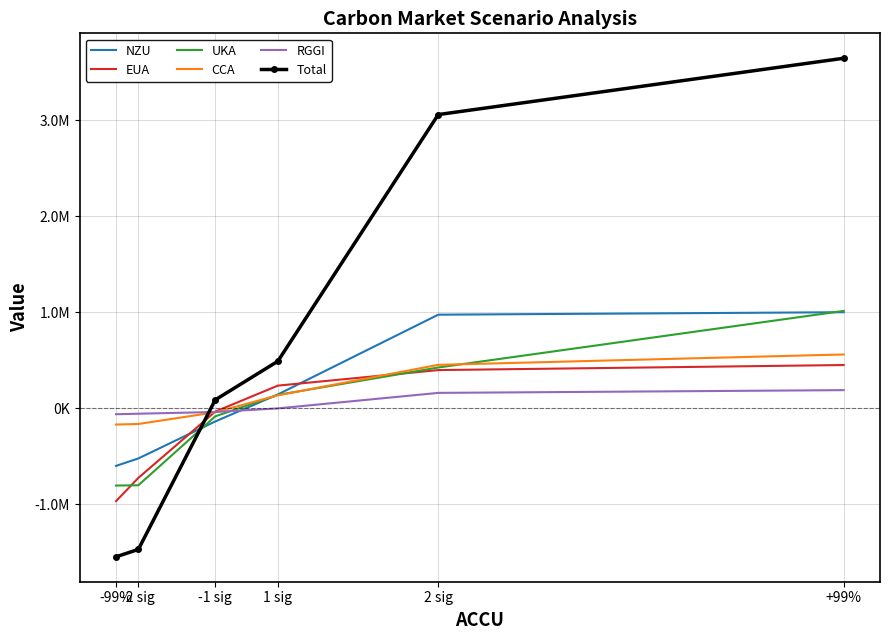

What are all the series names shown in the legend?

NZU, EUA, UKA, CCA, RGGI, Total